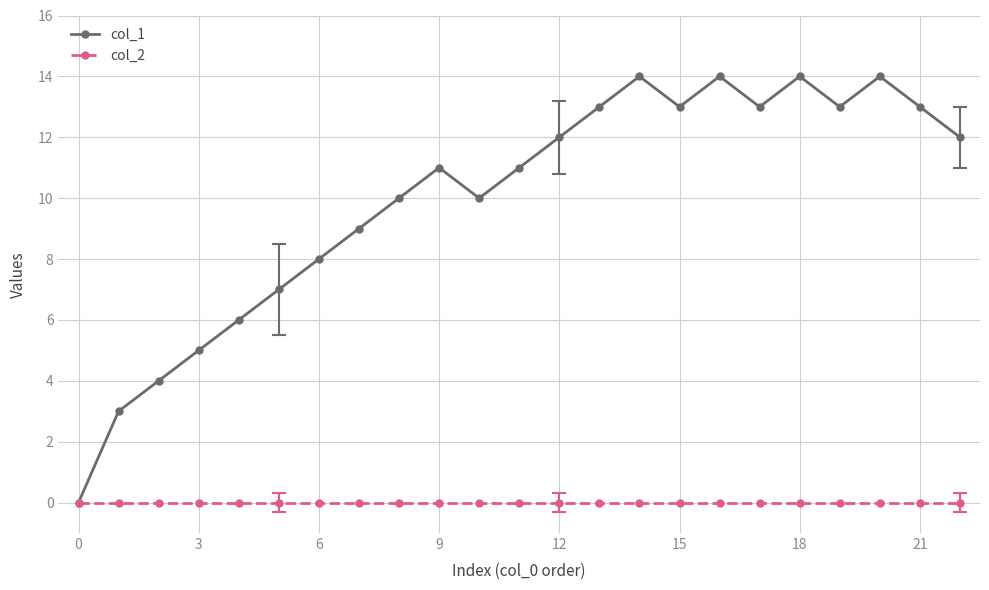

What is the maximum value shown in the chart?

14